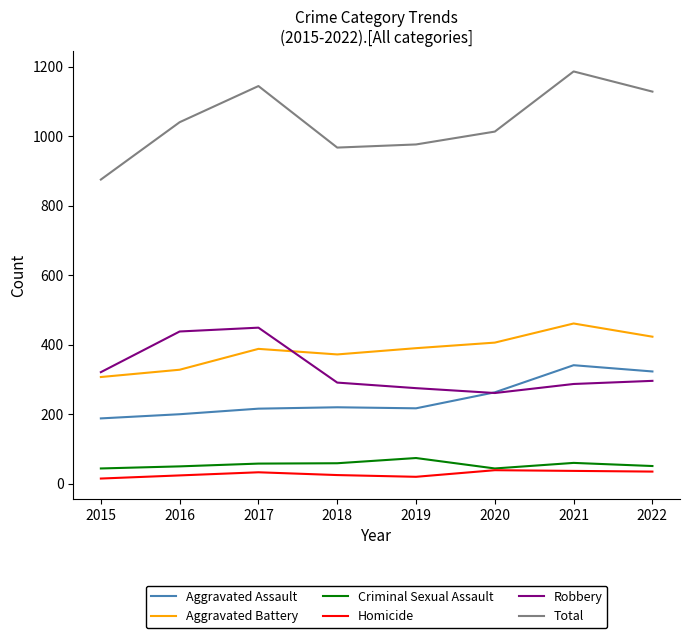

How many lines are shown in the chart?

6